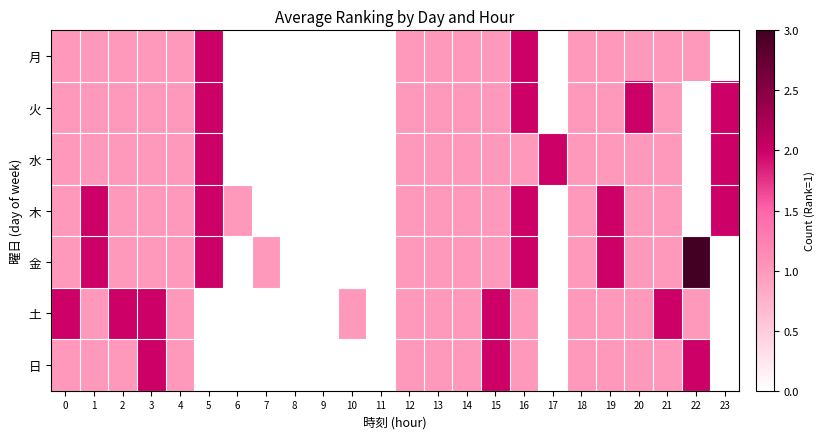

Which has a higher value, 6 or 20?

20